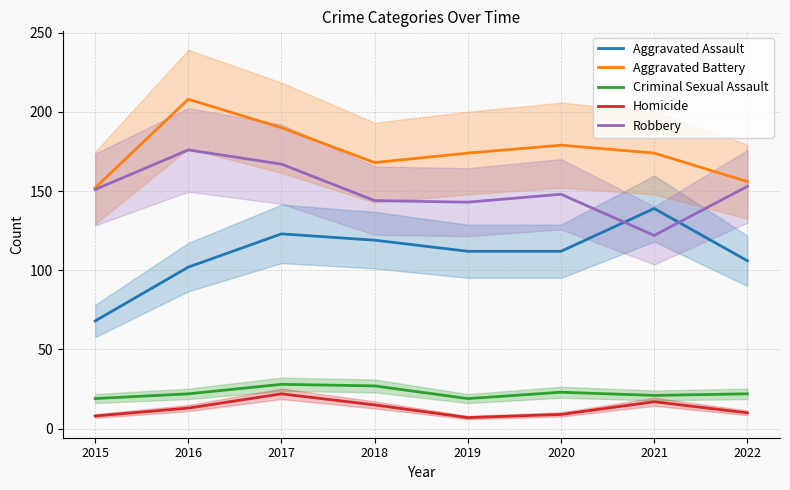

Which series has the largest total across all categories?

Aggravated Battery